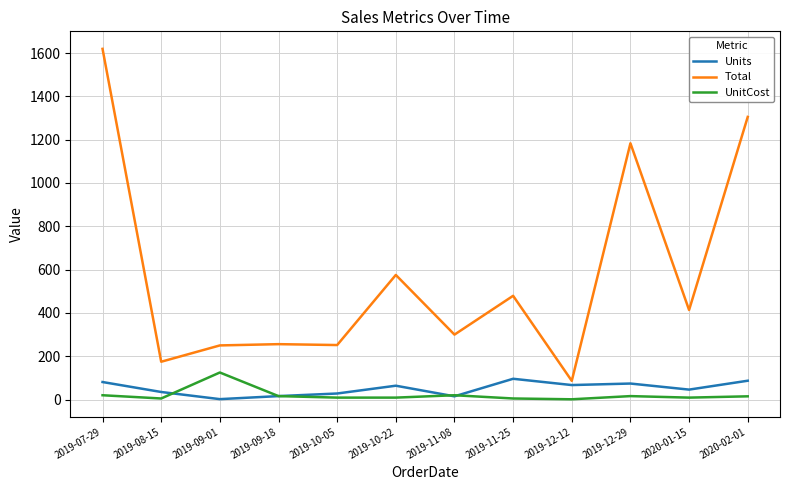

Does the chart display data point markers on the line(s)?

No